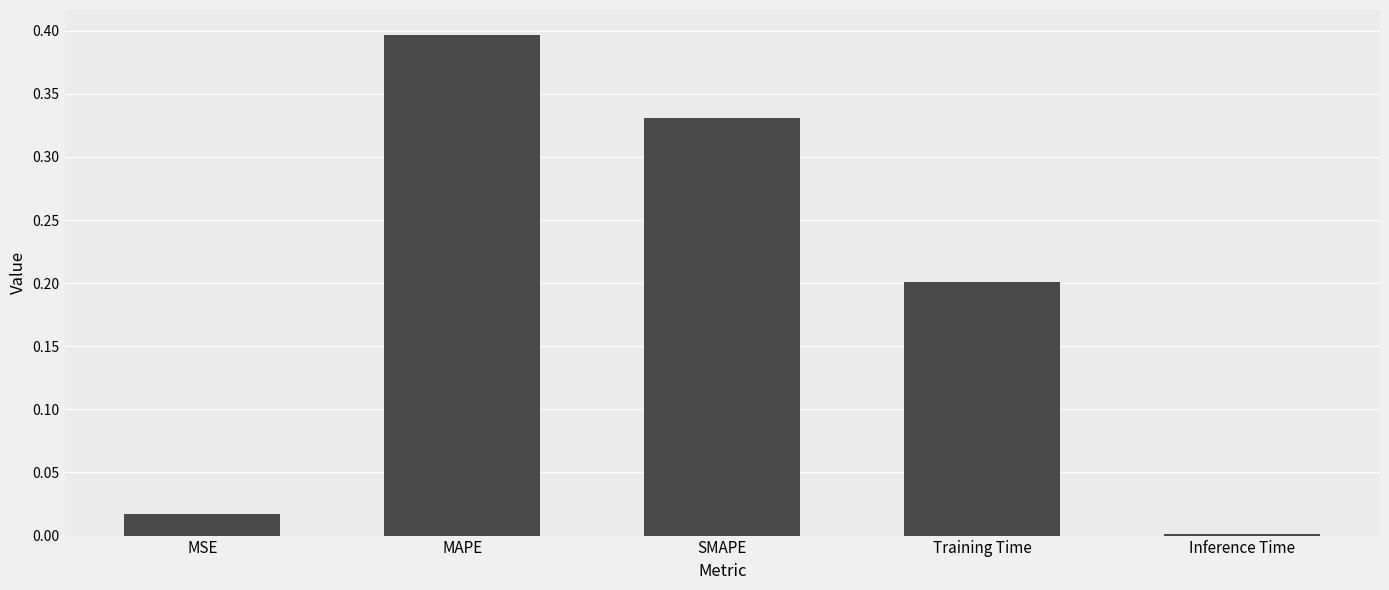

Between SMAPE and MAPE, which is larger?

MAPE